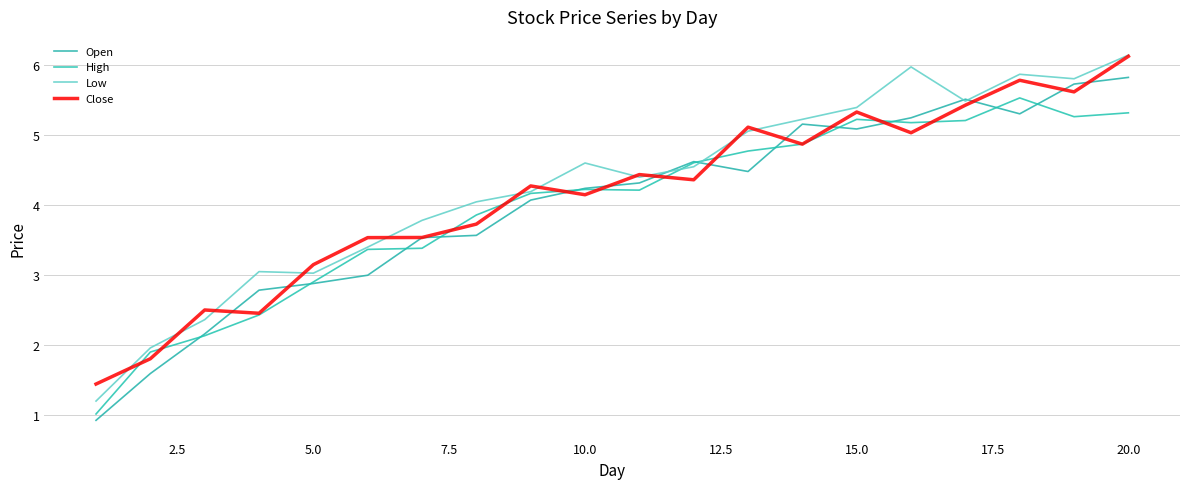

Does the chart display data point markers on the line(s)?

No